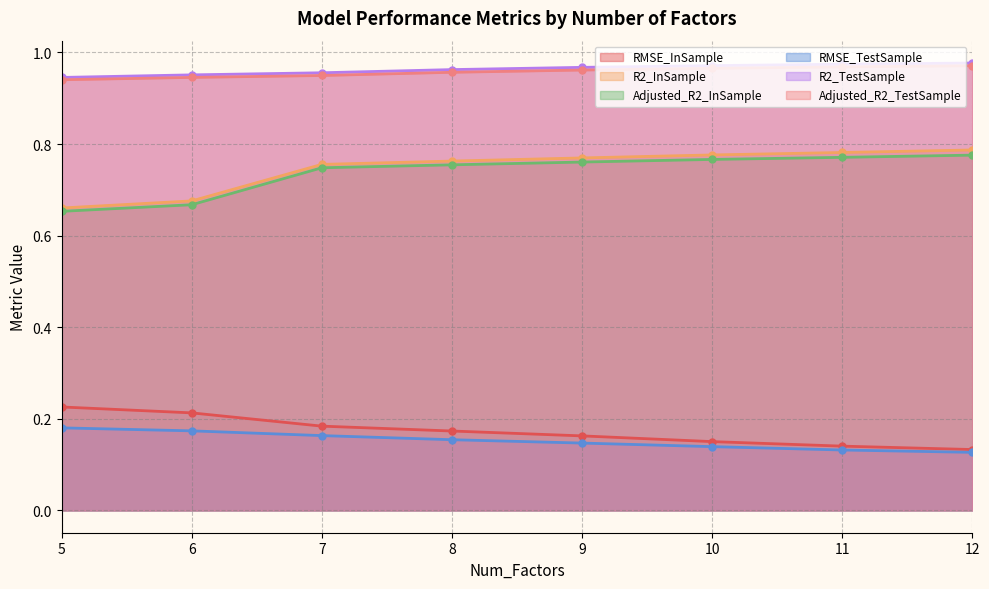

The value of R2_InSample at 10 is 0.8. True or false?

True